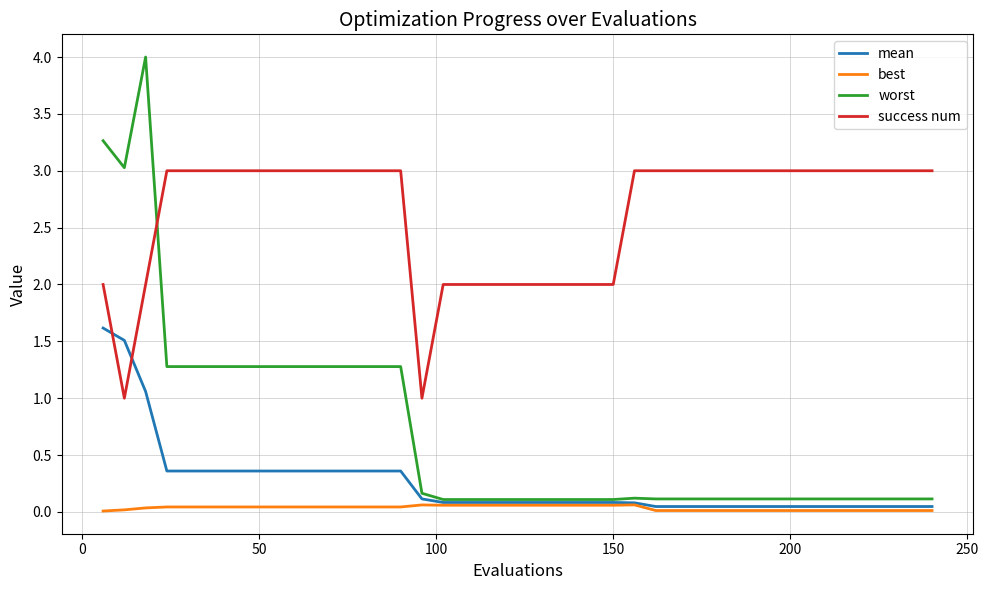

What is the difference between the second highest and minimum values in the worst series?

3.2